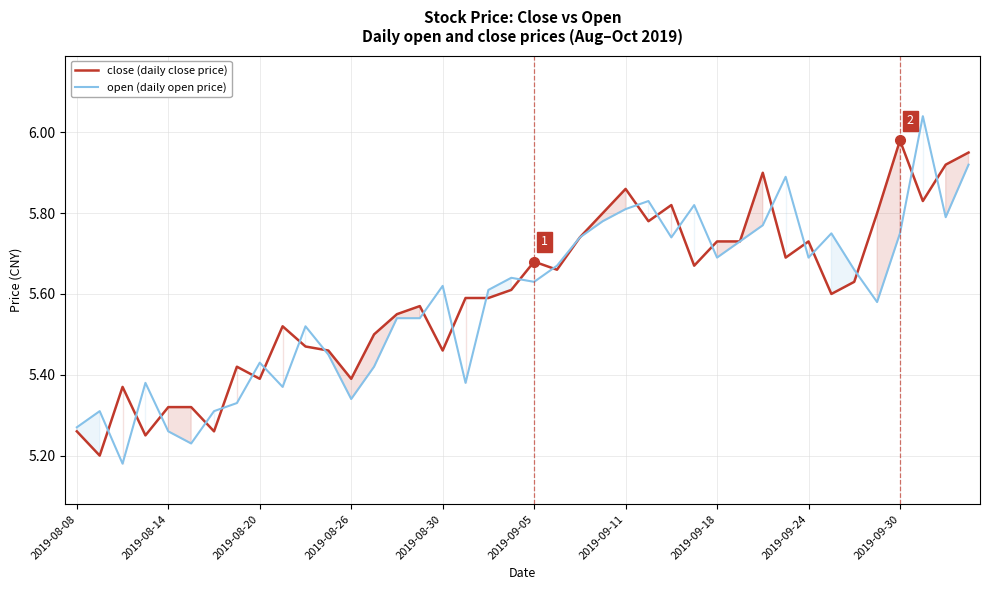

The open (daily open price) series shows 5.7 at 26. True or false?

True